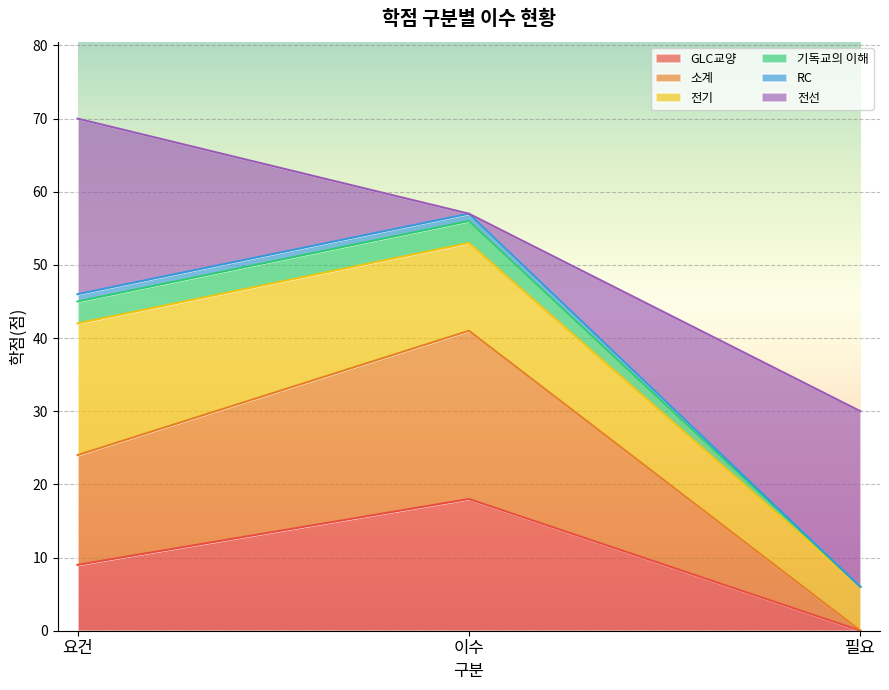

At which category is the sum across all series the highest?

요건